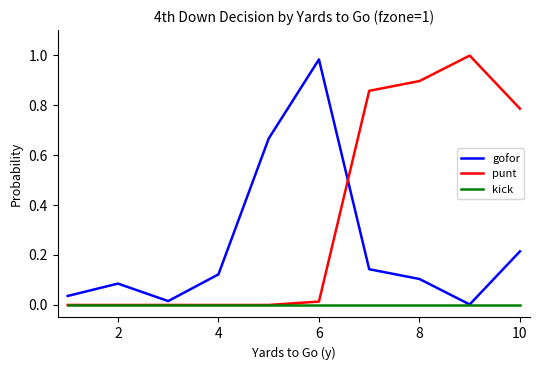

Which series has the largest total across all categories?

punt